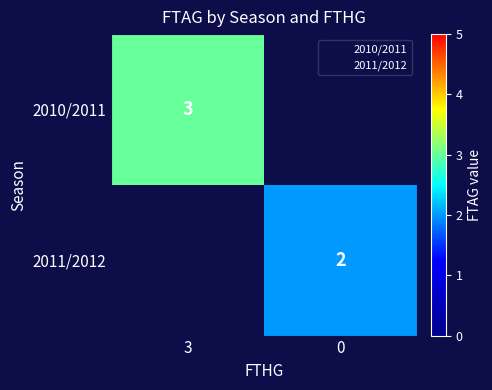

Which series has the largest range (max minus min)?

2010/2011